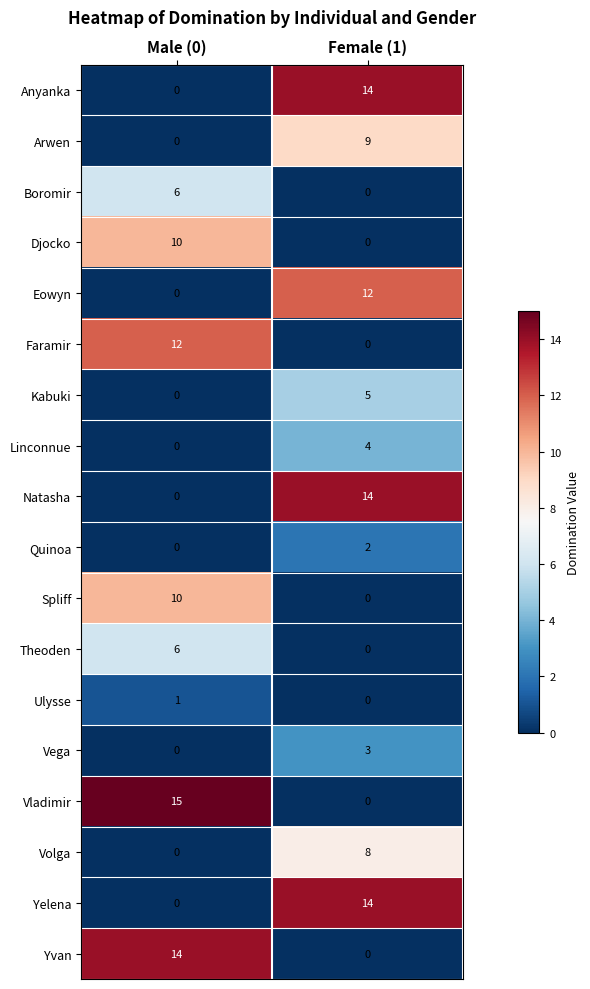

The value of Vladimir at Male (0) is 5. True or false?

False